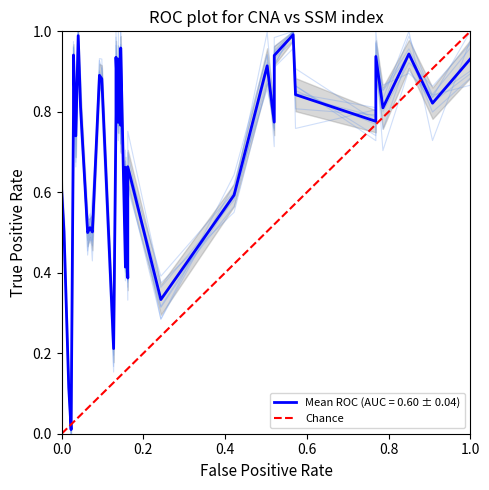

Between 0.0 and 1.0, which is larger?

1.0